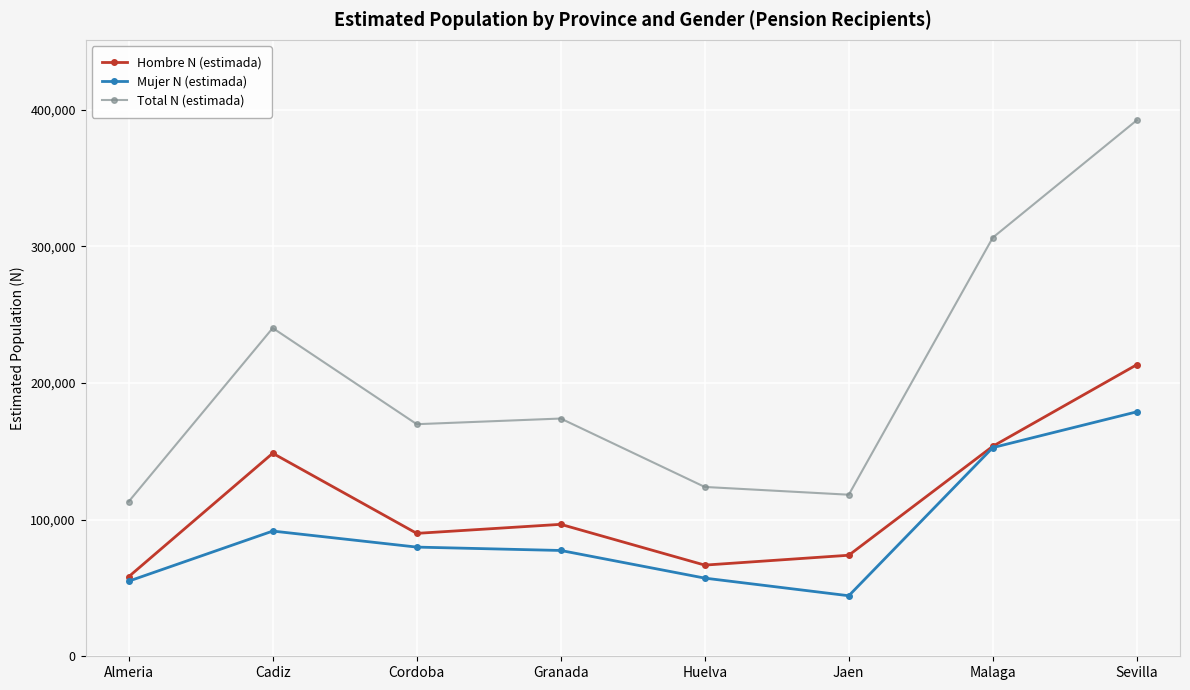

Reading left to right, transcribe all the data shown in this chart.

Hombre N (estimada): 58252	148571	89941	96554	66718	73938	153677	213370
Mujer N (estimada): 54975	91633	79895	77426	57197	44294	152699	178895
Total N (estimada): 113227	240204	169837	173979	123915	118232	306376	392265